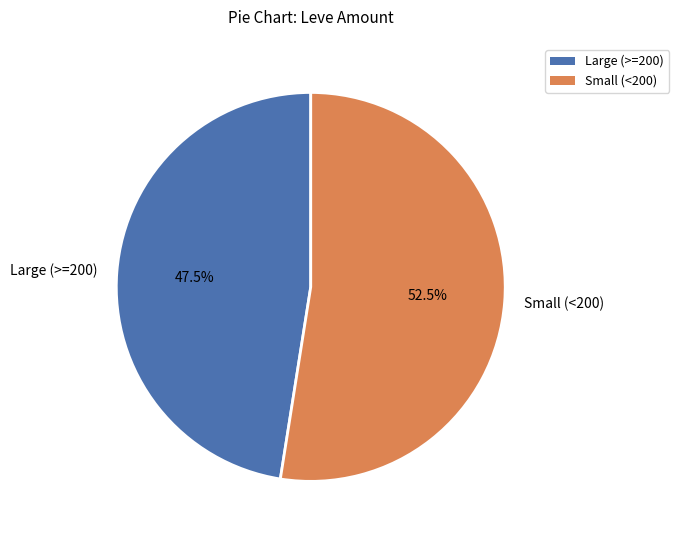

How much of the chart is everything except Large (>=200)?

52.5%